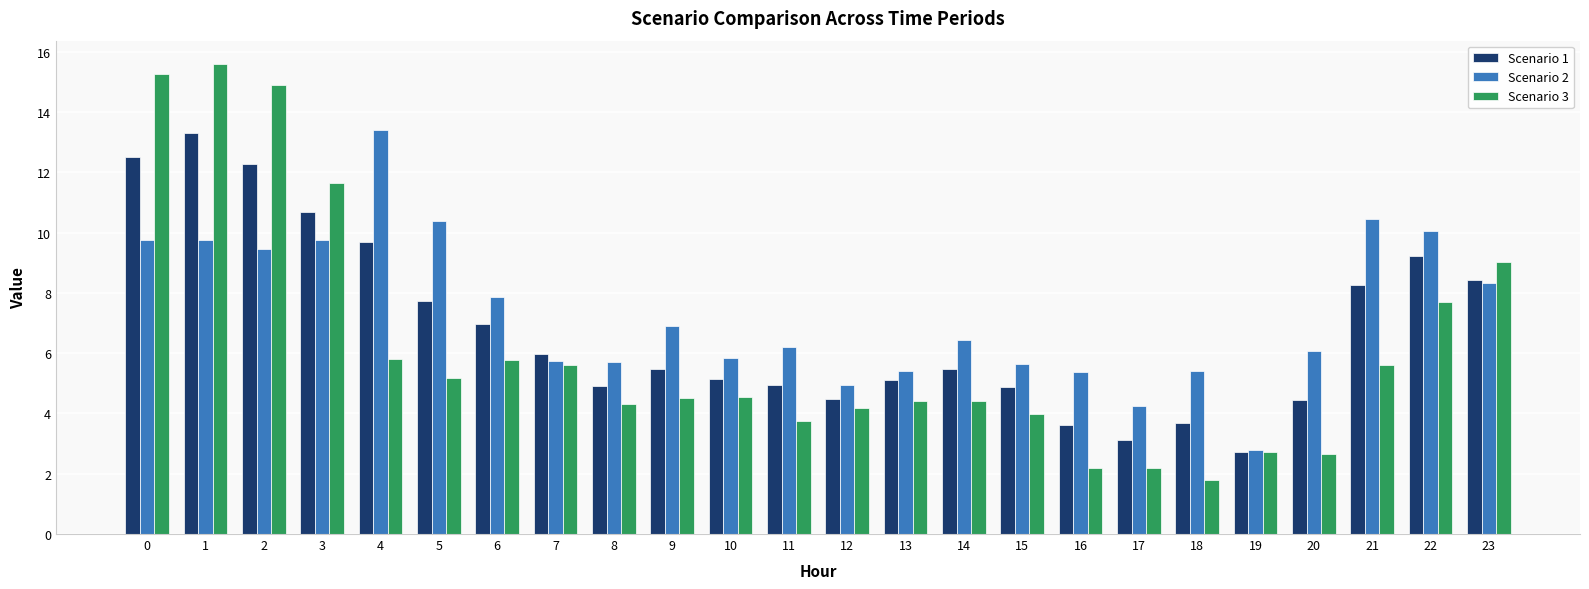

What is the value of the Scenario 3 bar at the 2nd from the left?

15.6